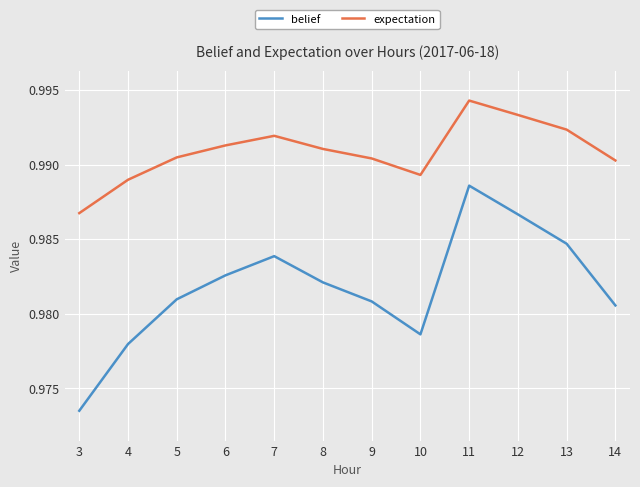

At which category is the sum across all series the highest?

11